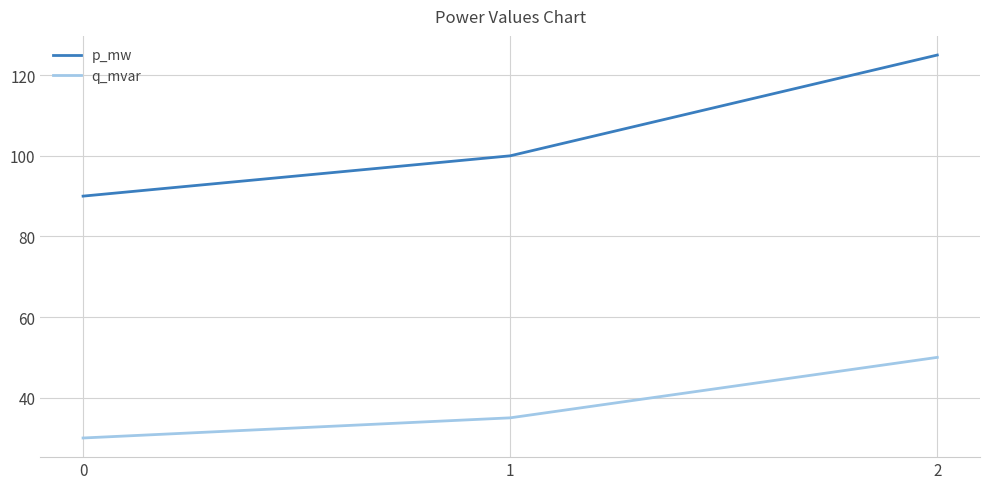

Rank the series by their average value, from highest to lowest.

p_mw, q_mvar